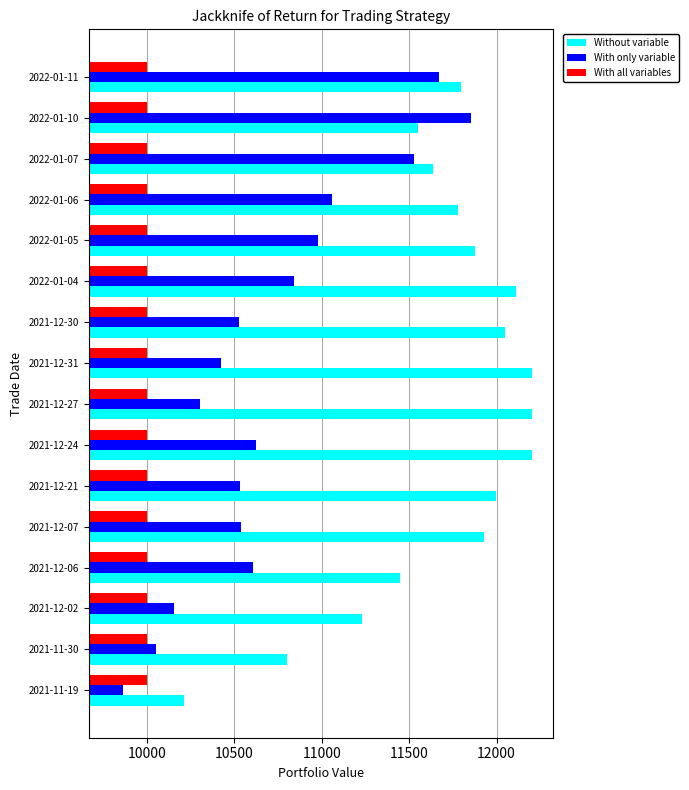

What is the minimum value for With all variables?

10000.0